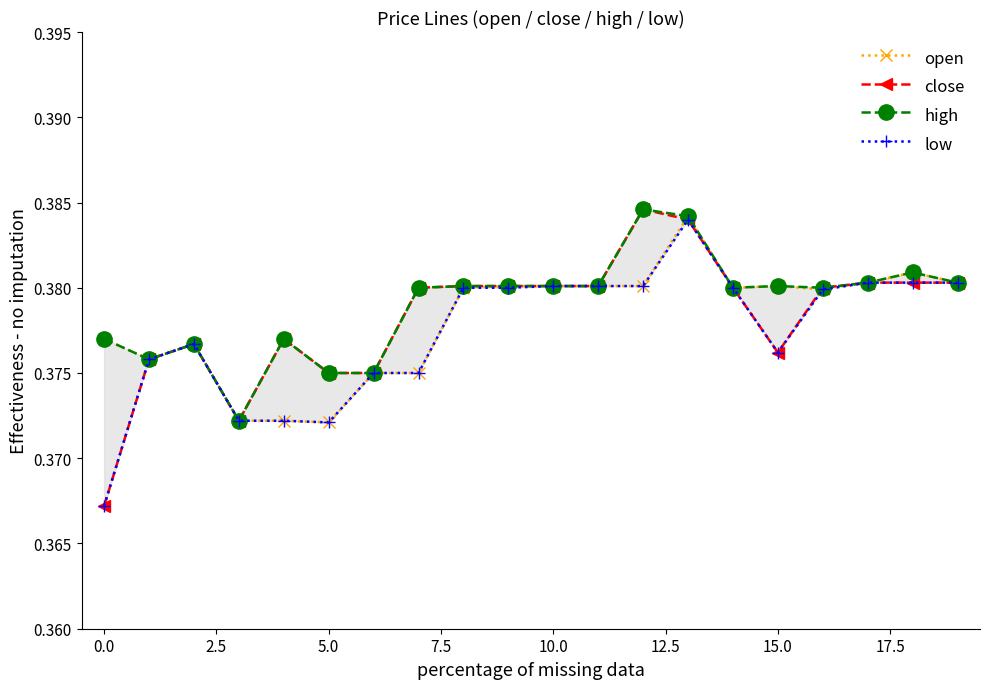

Is it true that low equals 0.4 at 0.0?

True